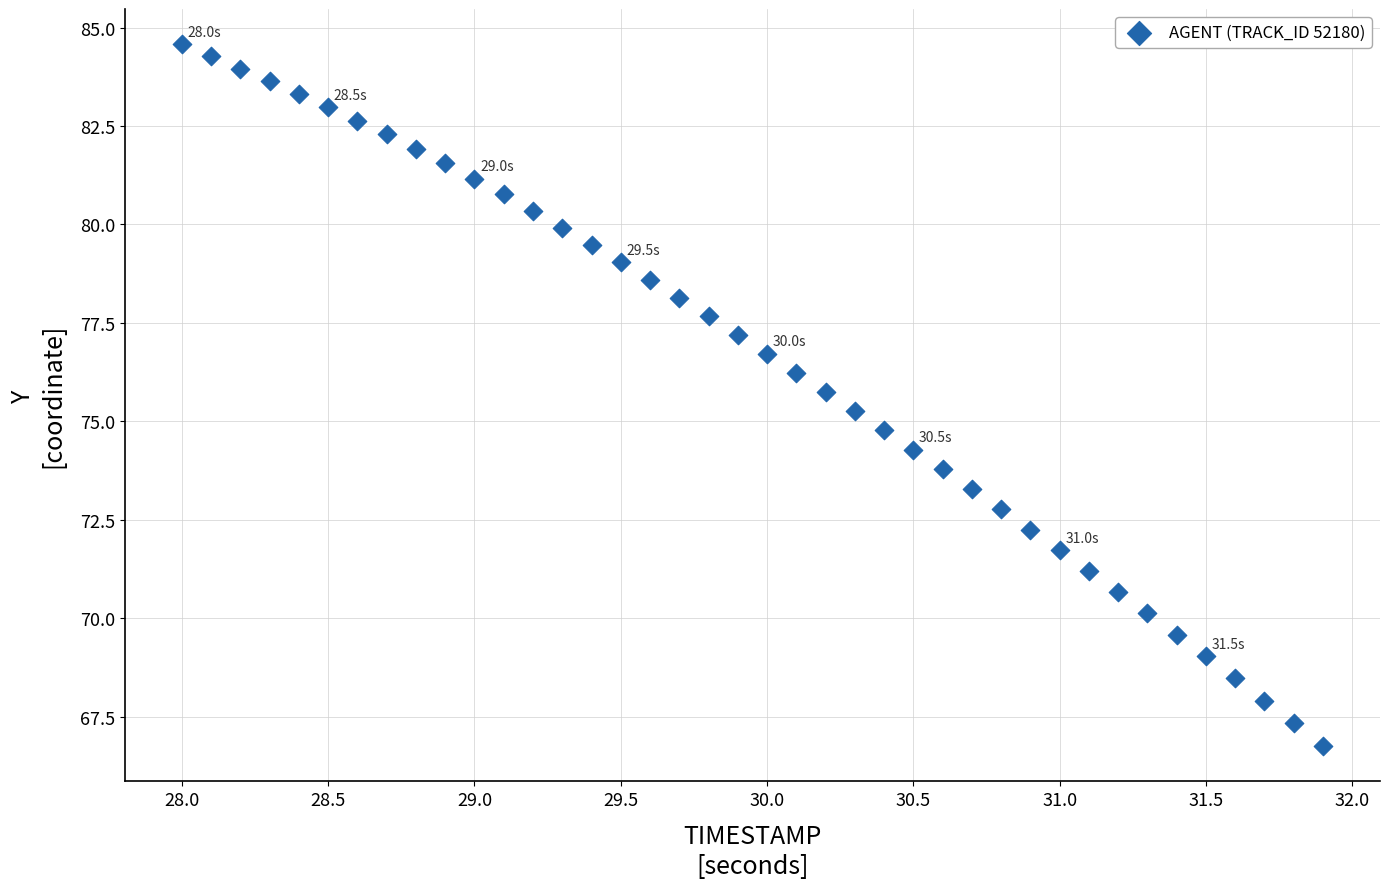

What is the range of Y values (max minus min)?

17.8